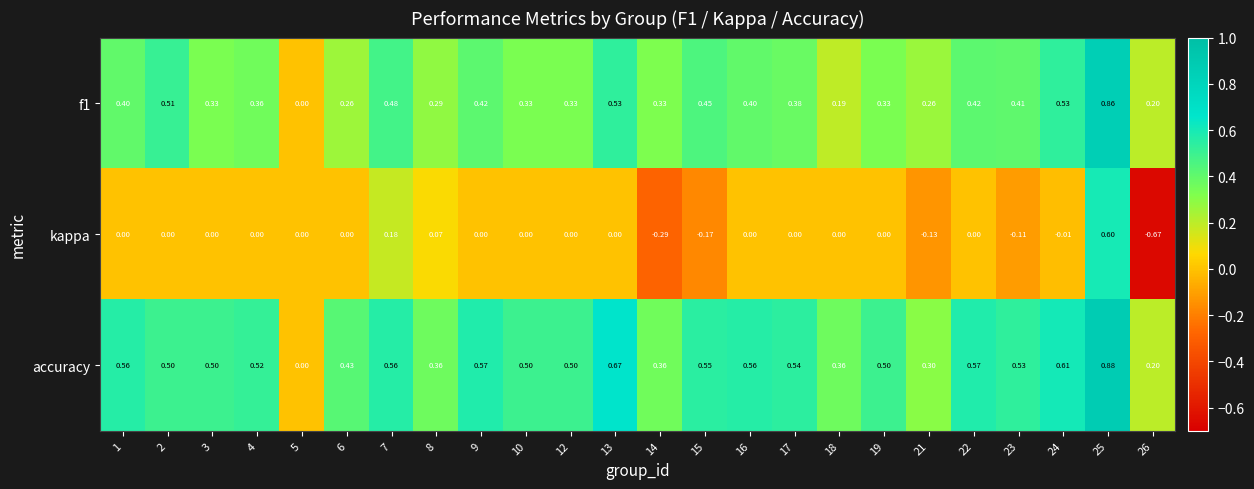

Rank the series by their average value, from highest to lowest.

accuracy, f1, kappa